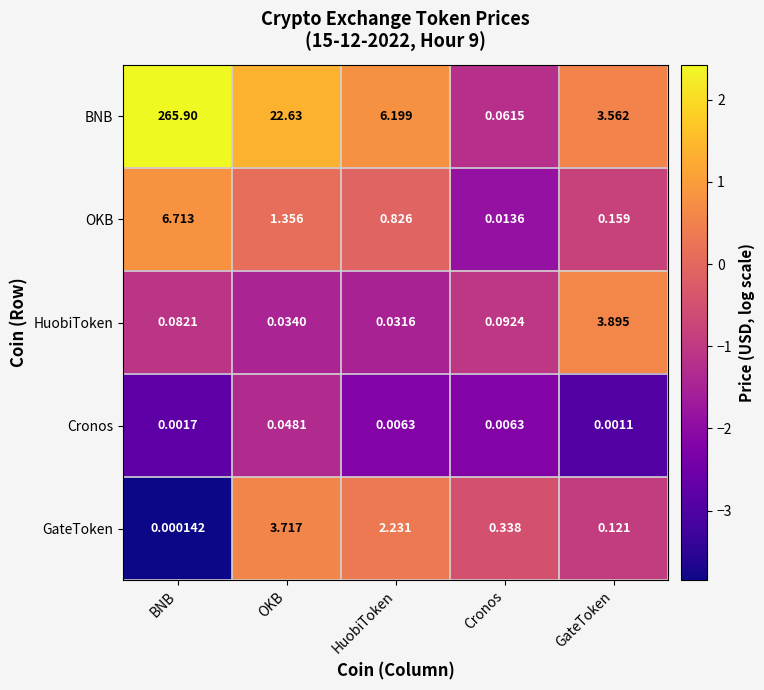

How many categories are shown in the chart?

5